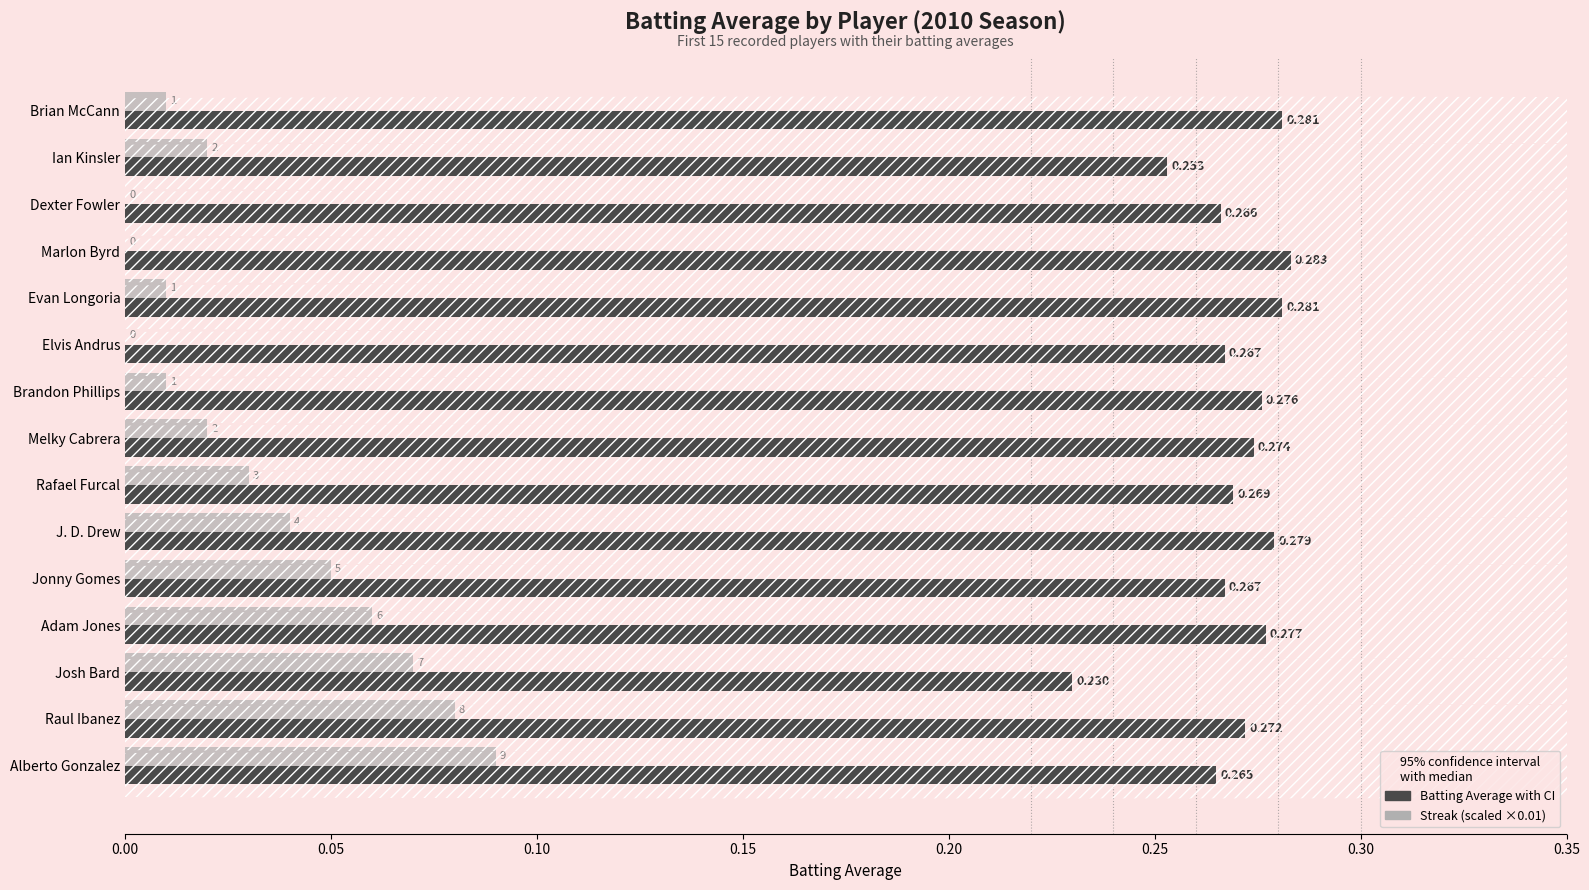

At which category is the sum across all series the highest?

Alberto Gonzalez